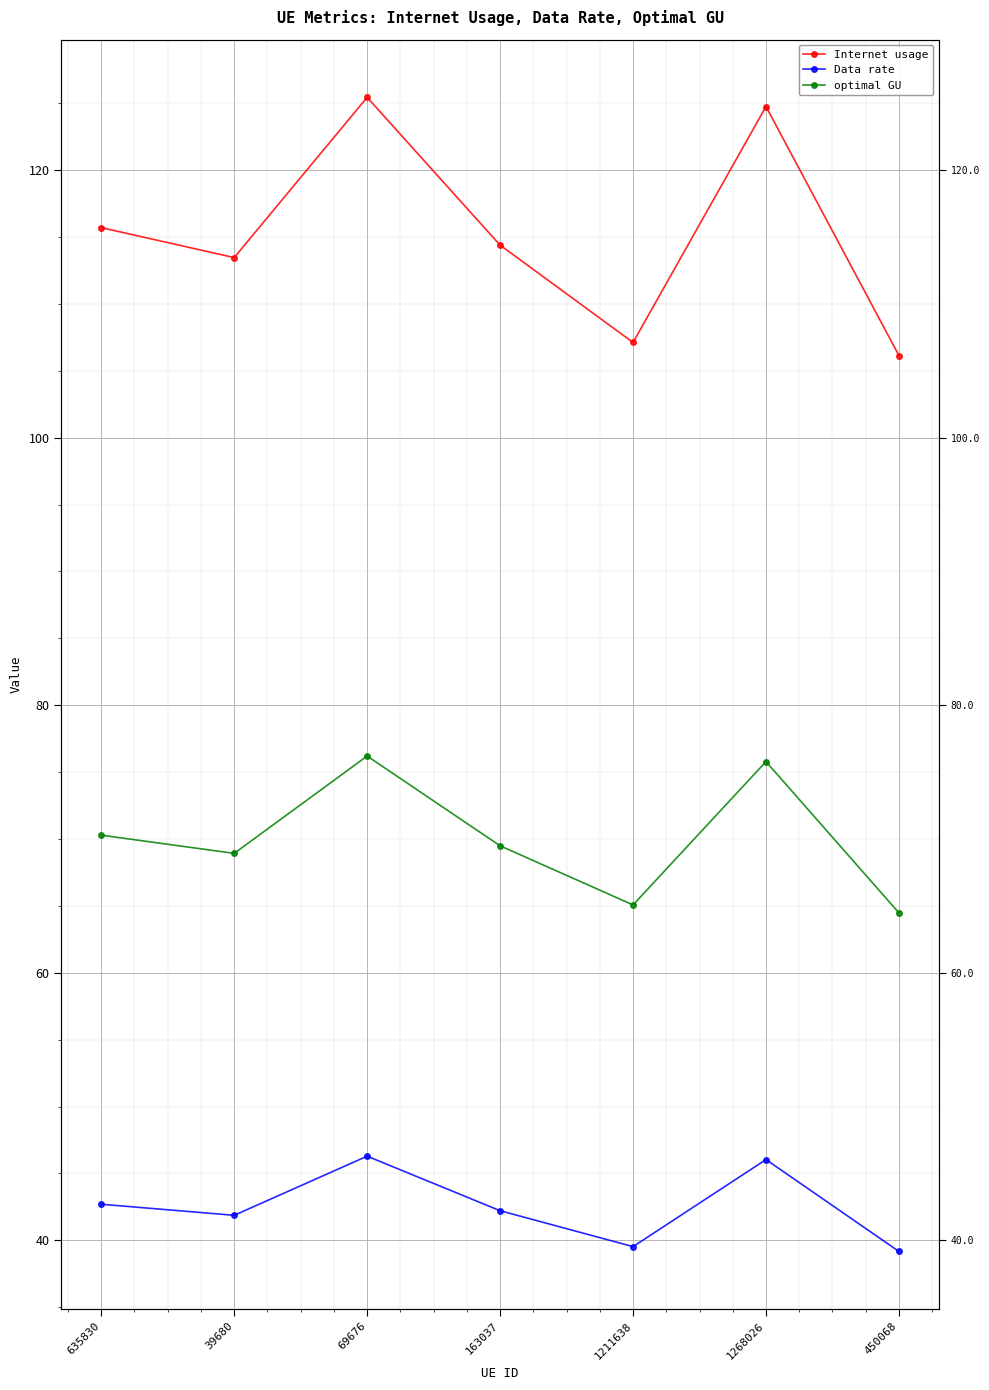

What is the minimum value shown in the chart?

39.2